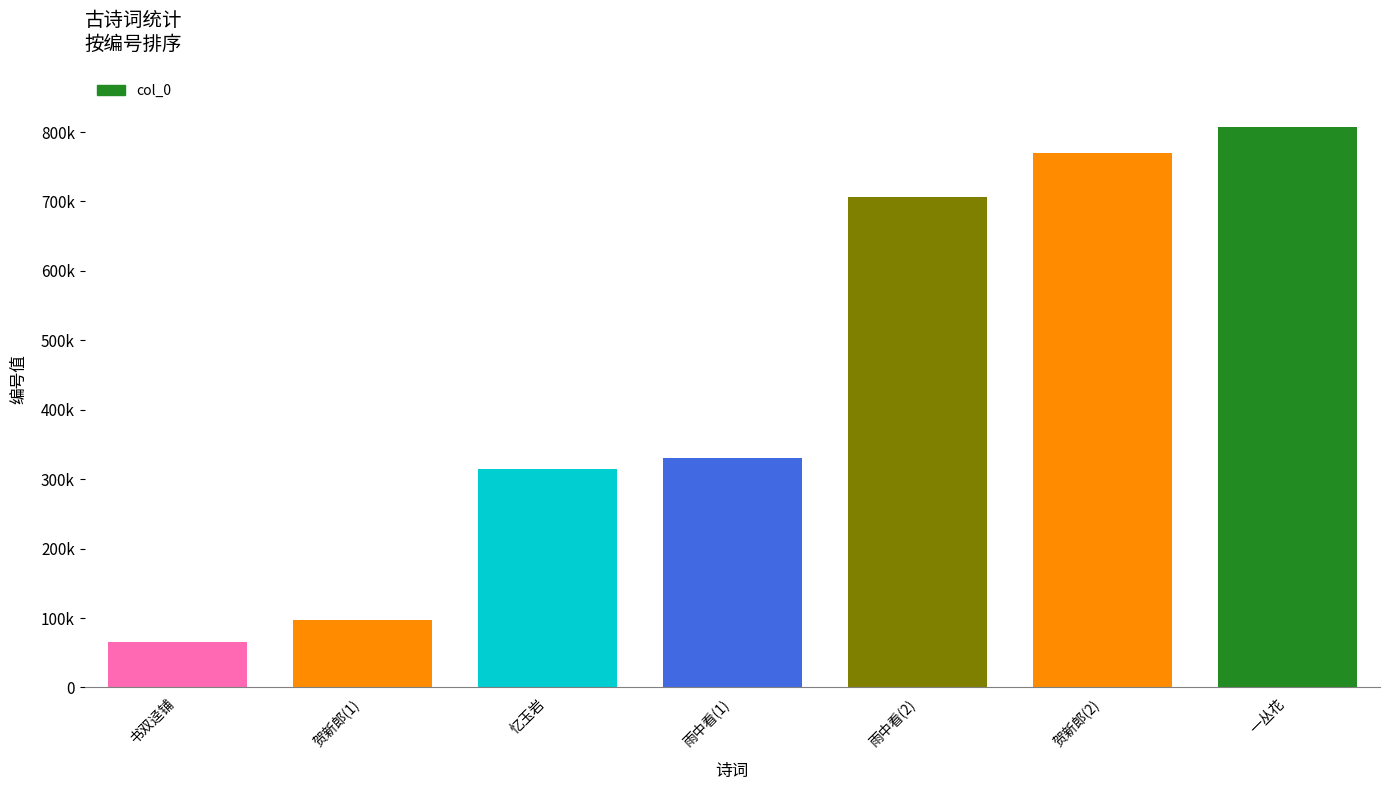

The chart shows a value of 97694 at 贺新郎(1). True or false?

True